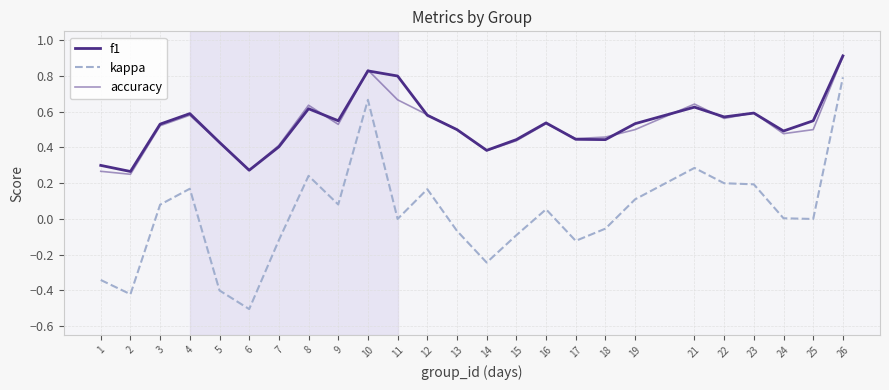

How many lines are shown in the chart?

3